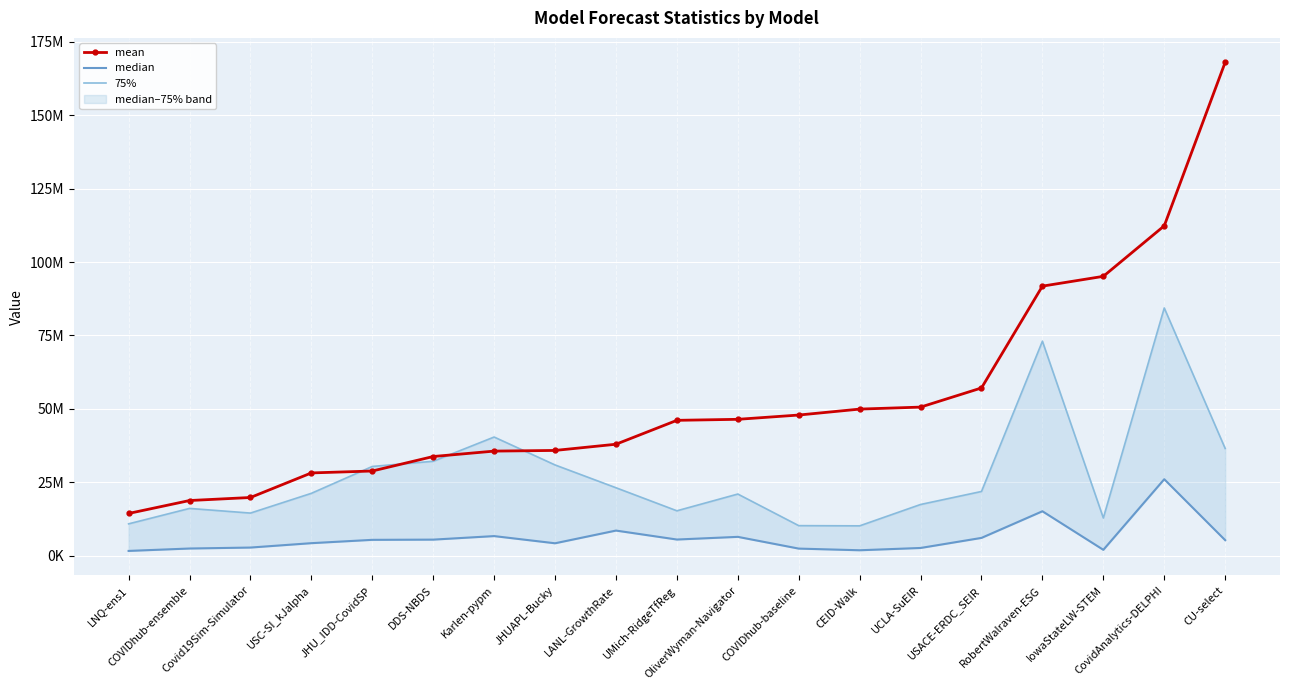

Reading right to left, what are all the values shown in this chart?

mean: CU-select=167985481.8	CovidAnalytics-DELPHI=112323778.6	IowaStateLW-STEM=95127058.5	RobertWalraven-ESG=91791901.9	USACE-ERDC_SEIR=57133572.2	UCLA-SuEIR=50611993.3	CEID-Walk=49932990.1	COVIDhub-baseline=47911003.7	OliverWyman-Navigator=46454760.9	UMich-RidgeTfReg=46109000.8	LANL-GrowthRate=37969482.5	JHUAPL-Bucky=35859825.4	Karlen-pypm=35632233.1	DDS-NBDS=33789131.4	JHU_IDD-CovidSP=28857700.3	USC-SI_kJalpha=28204826.3	Covid19Sim-Simulator=19839141.0	COVIDhub-ensemble=18808734.9	LNQ-ens1=14405062.9
median: CU-select=5317636.0	CovidAnalytics-DELPHI=26061025.0	IowaStateLW-STEM=2027776.0	RobertWalraven-ESG=15154826.1	USACE-ERDC_SEIR=6088353.1	UCLA-SuEIR=2658547.4	CEID-Walk=1879416.2	COVIDhub-baseline=2446096.0	OliverWyman-Navigator=6441444.0	UMich-RidgeTfReg=5532836.5	LANL-GrowthRate=8581465.6	JHUAPL-Bucky=4255771.0	Karlen-pypm=6702403.2	DDS-NBDS=5499088.8	JHU_IDD-CovidSP=5425498.7	USC-SI_kJalpha=4293184.0	Covid19Sim-Simulator=2799366.0	COVIDhub-ensemble=2474329.0	LNQ-ens1=1654056.4
75%: CU-select=36529096.5	CovidAnalytics-DELPHI=84363194.5	IowaStateLW-STEM=12873366.5	RobertWalraven-ESG=73052366.9	USACE-ERDC_SEIR=21893539.6	UCLA-SuEIR=17463576.1	CEID-Walk=10191760.2	COVIDhub-baseline=10259434.0	OliverWyman-Navigator=21015770.0	UMich-RidgeTfReg=15312056.4	LANL-GrowthRate=23159189.3	JHUAPL-Bucky=30919464.6	Karlen-pypm=40425944.1	DDS-NBDS=32171969.0	JHU_IDD-CovidSP=30408388.5	USC-SI_kJalpha=21260320.0	Covid19Sim-Simulator=14537453.5	COVIDhub-ensemble=16121906.0	LNQ-ens1=10870215.5